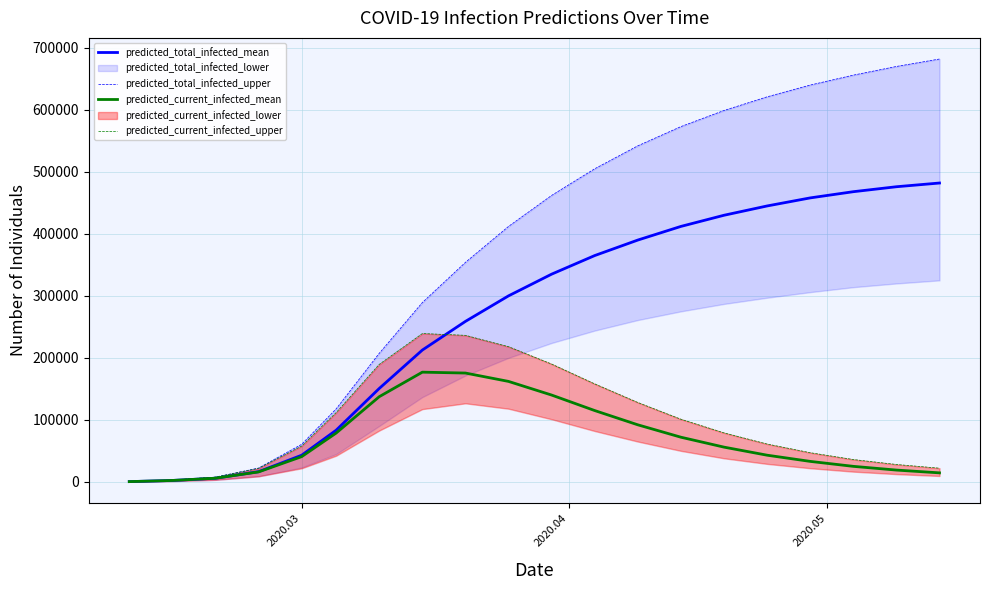

True or false: predicted_current_infected_upper and predicted_total_infected_mean intersect in this chart.

True